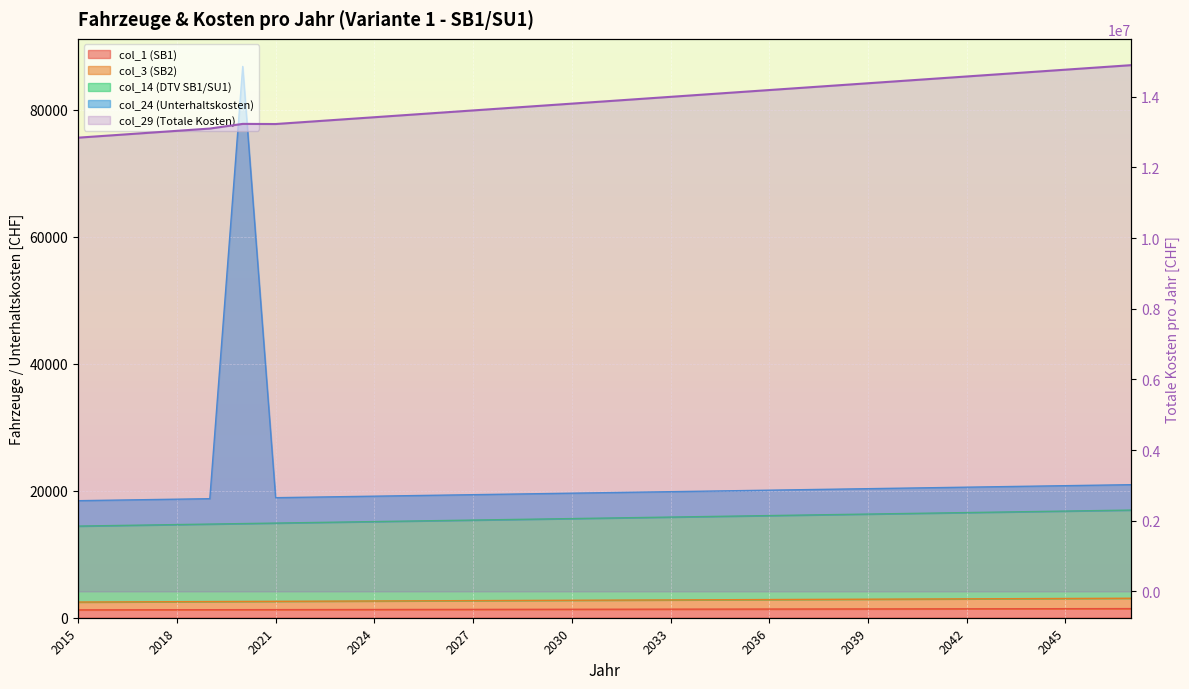

How many values exceed 13867421?

17